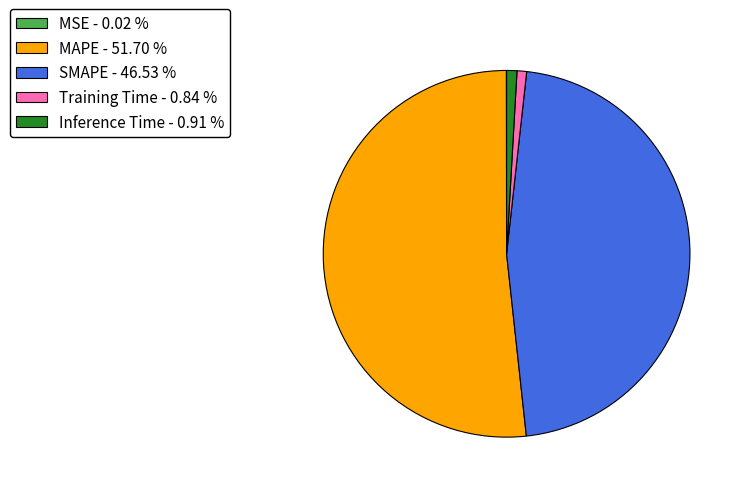

Between MAPE and SMAPE, which is larger?

MAPE